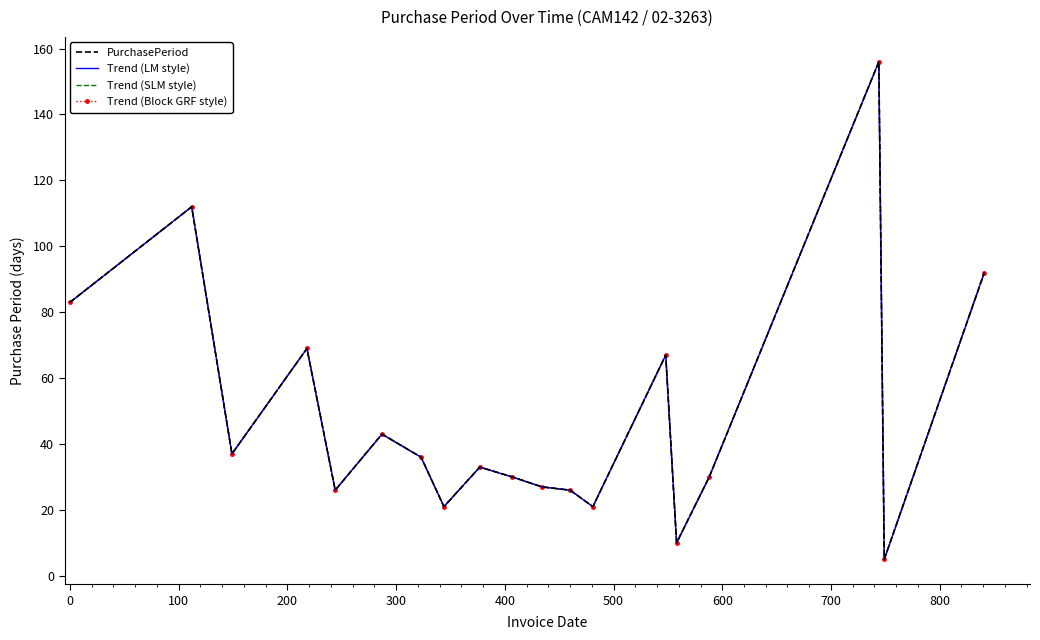

How many distinct data groups are displayed?

4